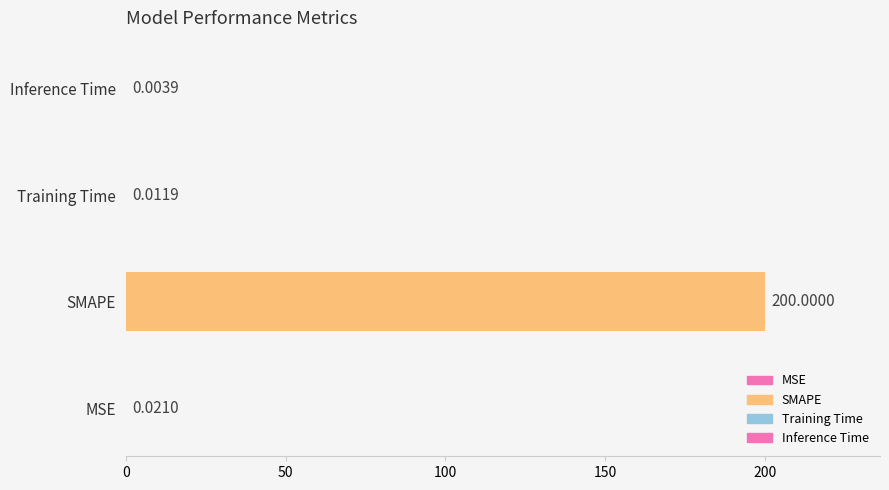

What is the sum of all values?

200.0